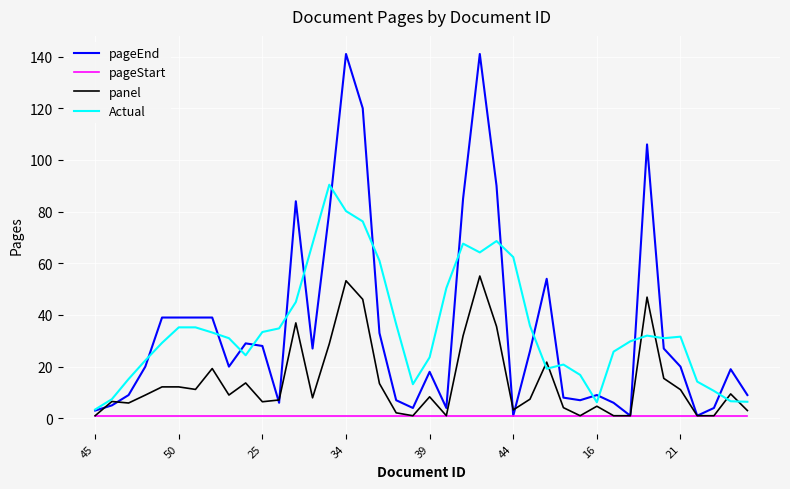

List the series in order of their peak value, highest first.

pageEnd, Actual, panel, pageStart